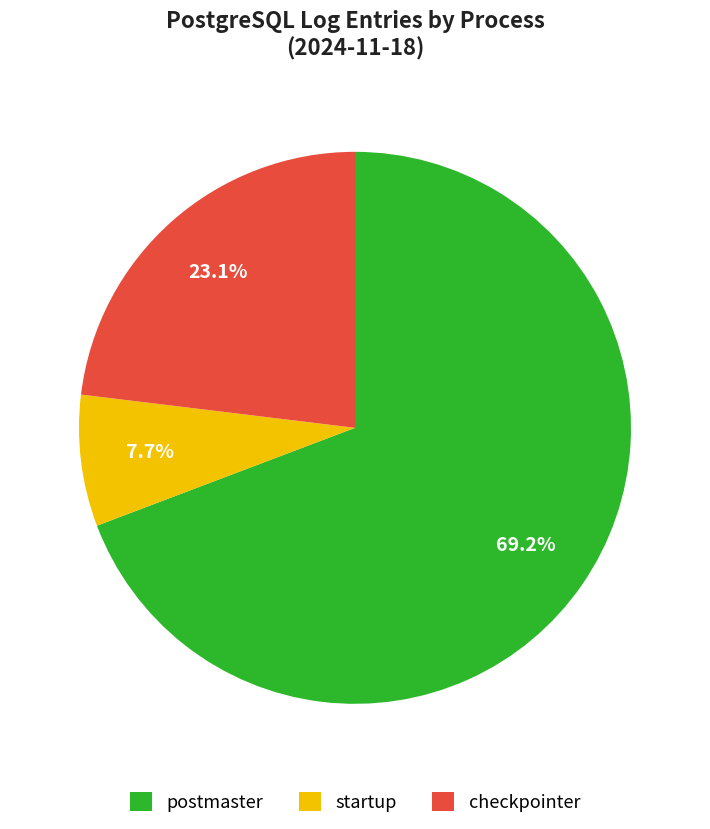

To the nearest percent, what is the difference between the startup and checkpointer slice percentages?

15%